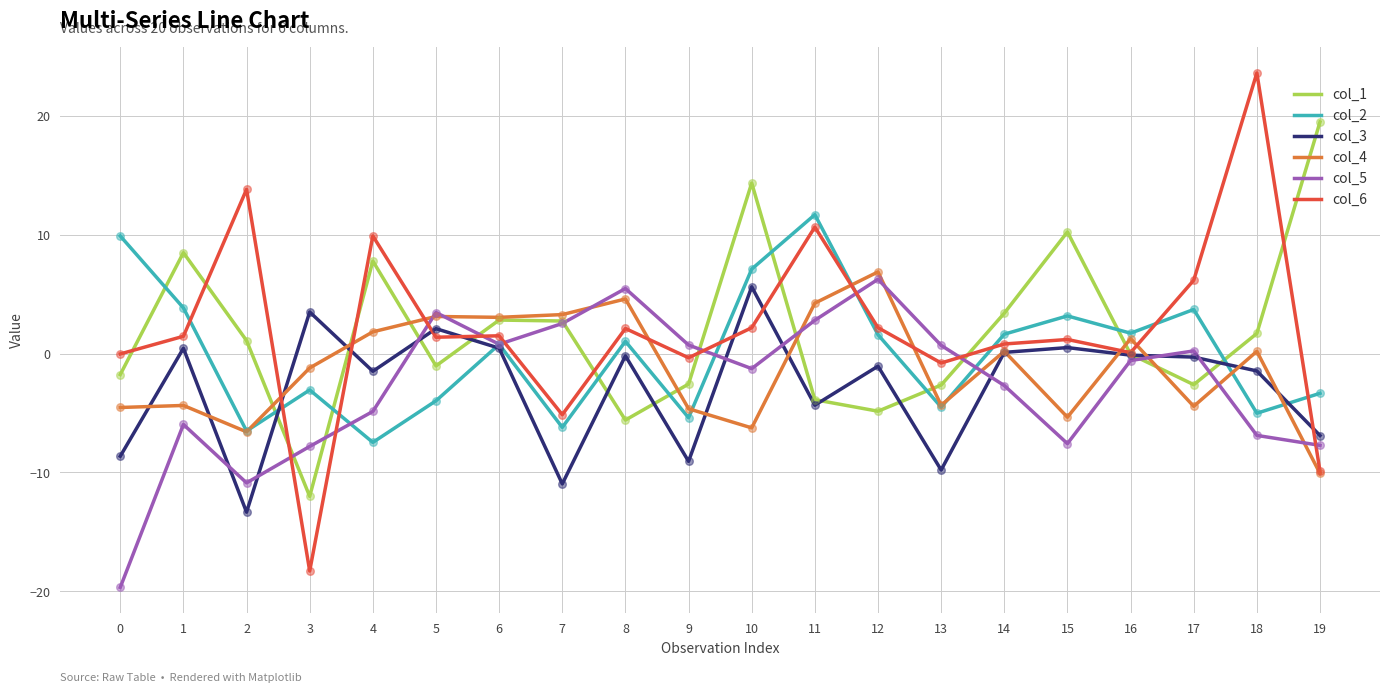

Is the value of col_2 at 2 greater than the value of col_1 at 17?

No